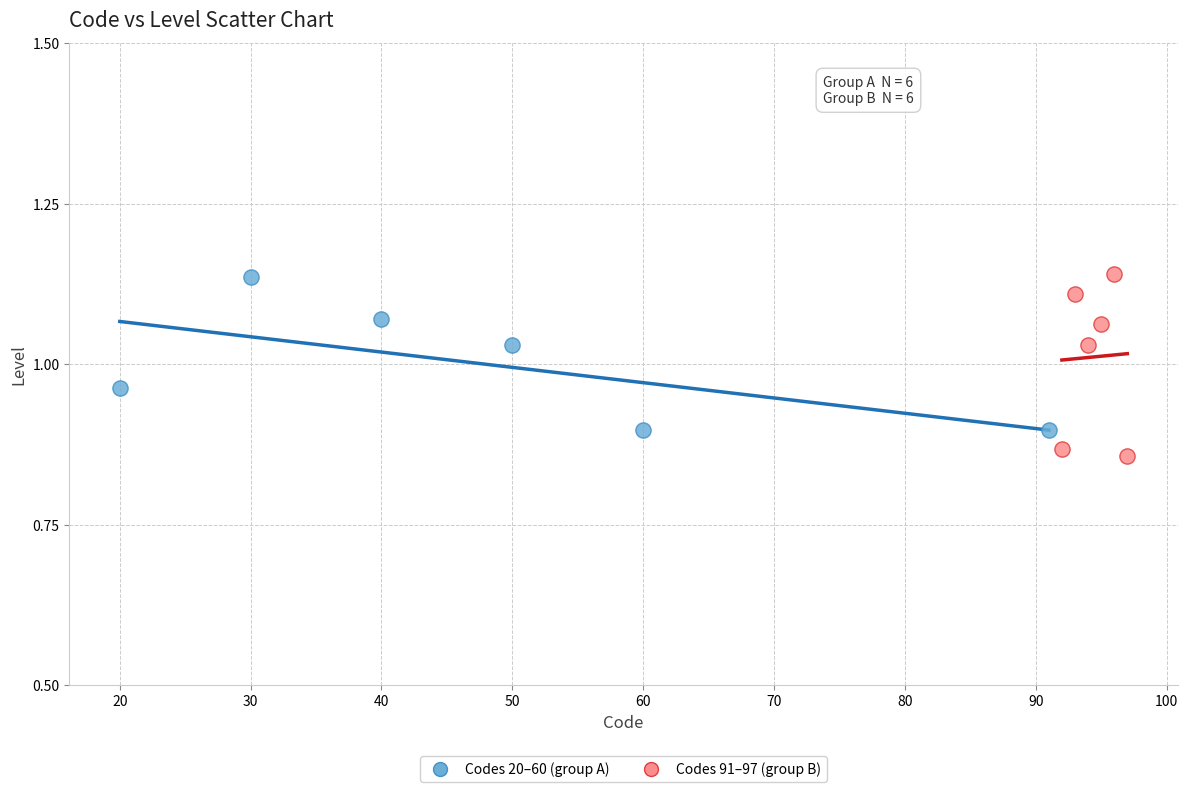

What are all the series names shown in the legend?

Codes 20–60 (group A), Codes 91–97 (group B)